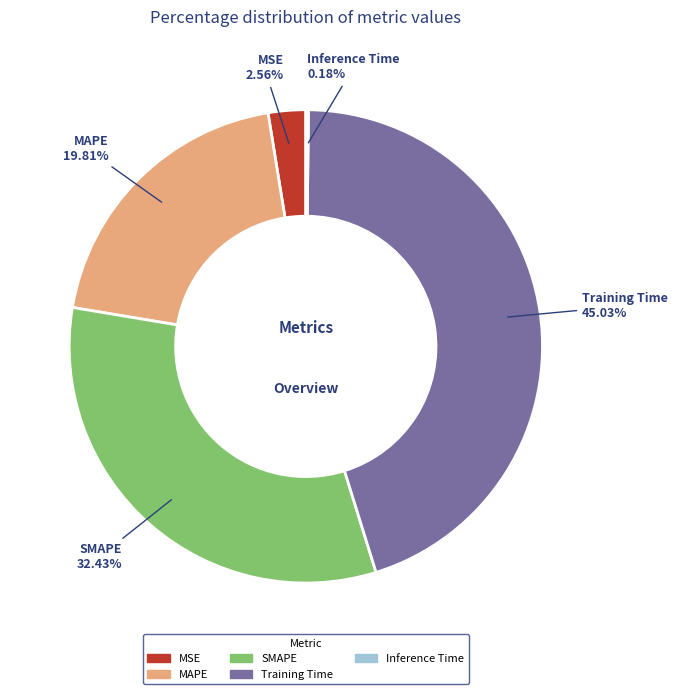

Is there any slice that represents more than half of the pie?

No